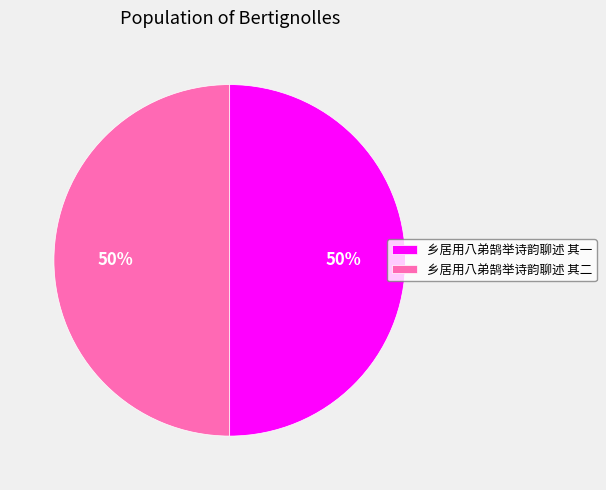

To the nearest percent, what portion does 乡居用八弟鹄举诗韵聊述 其一 represent?

50%